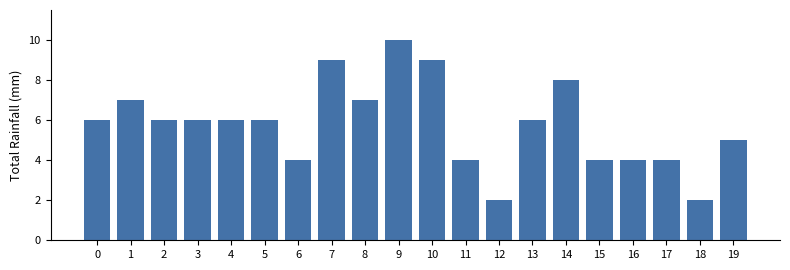

Reading left to right, what are all the values shown in this chart?

0=6	1=7	2=6	3=6	4=6	5=6	6=4	7=9	8=7	9=10	10=9	11=4	12=2	13=6	14=8	15=4	16=4	17=4	18=2	19=5